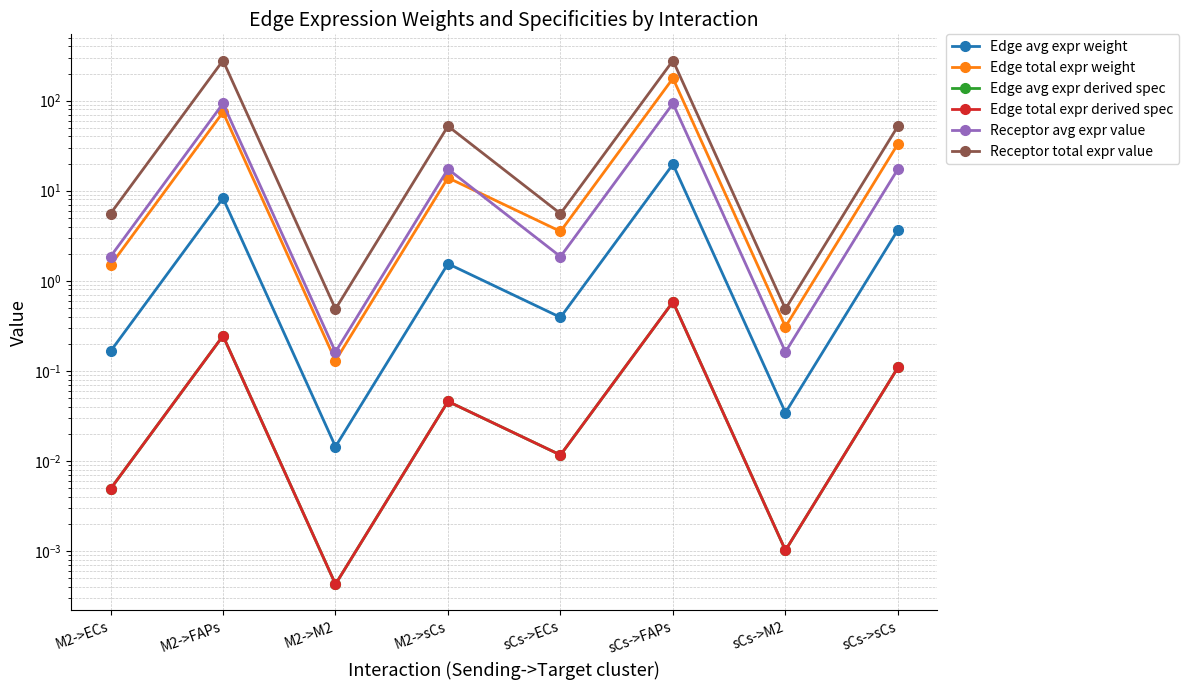

Which series has the widest spread of values?

Receptor total expr value